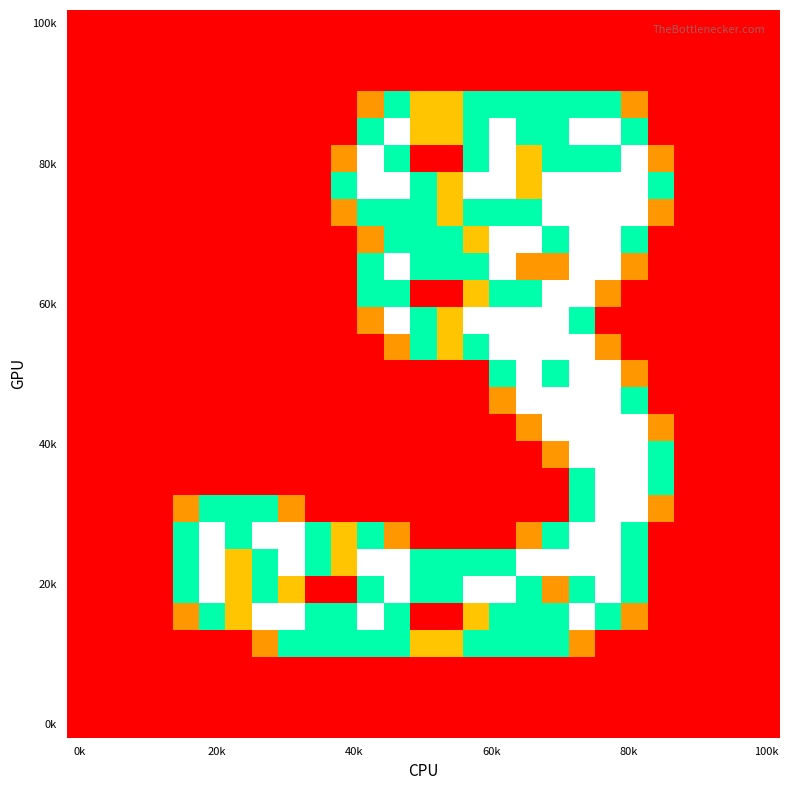

Which category has the lowest value across all series?

0k